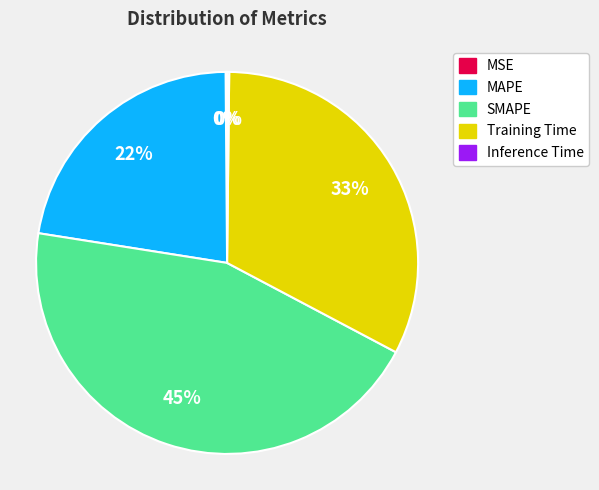

Approximately how many times larger is the value at MAPE compared to Training Time?

0.7